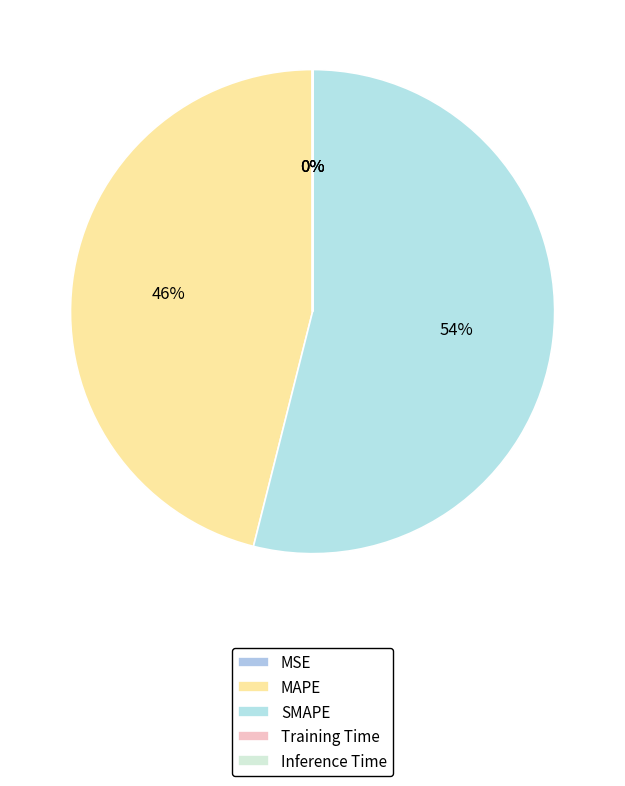

Which category has the biggest portion of the pie?

SMAPE